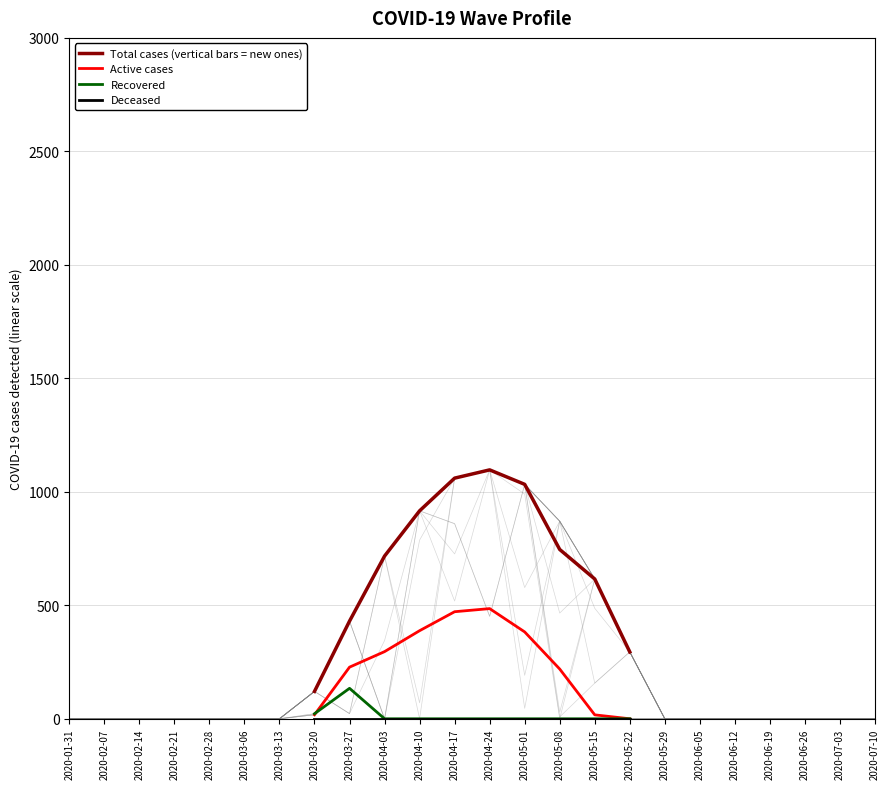

The value of Total cases (vertical bars = new ones) at 2020-04-24 is 1096.7. True or false?

True